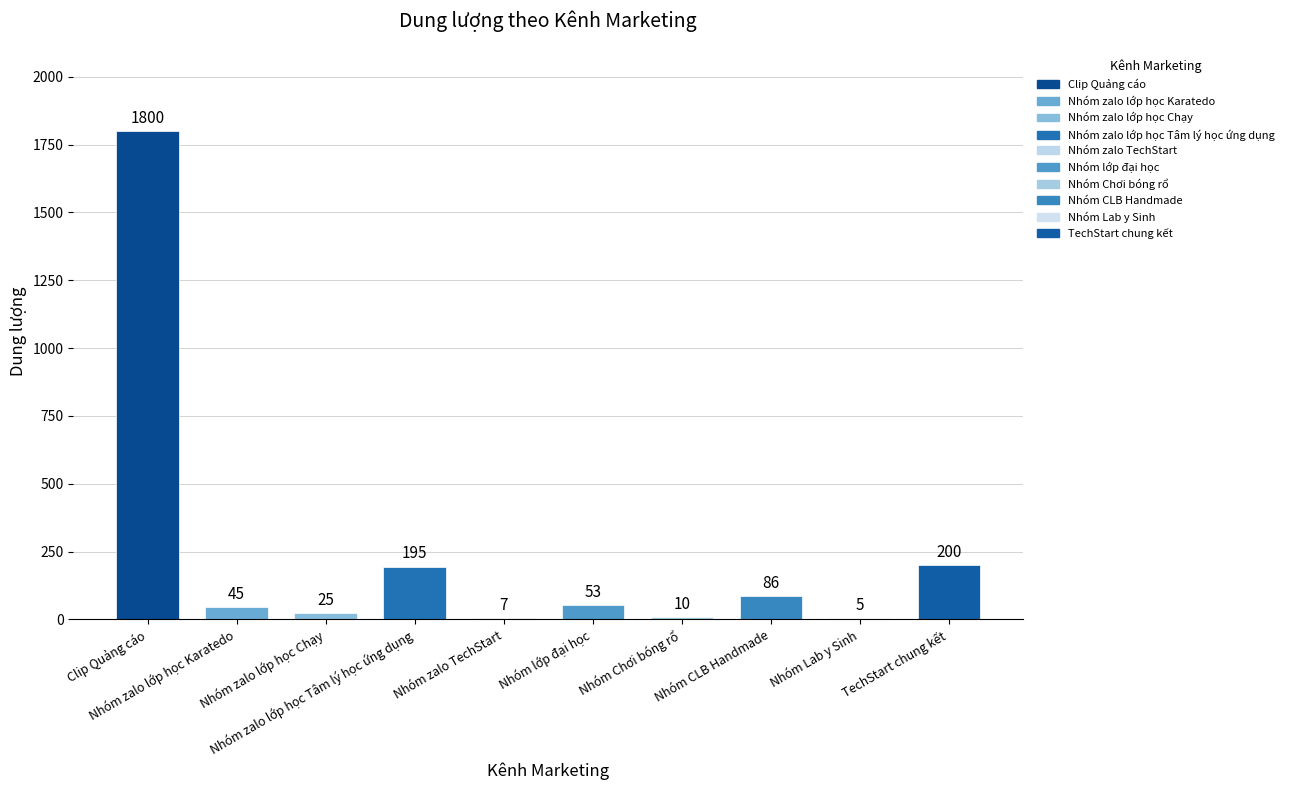

What is the sum of all values?

2426